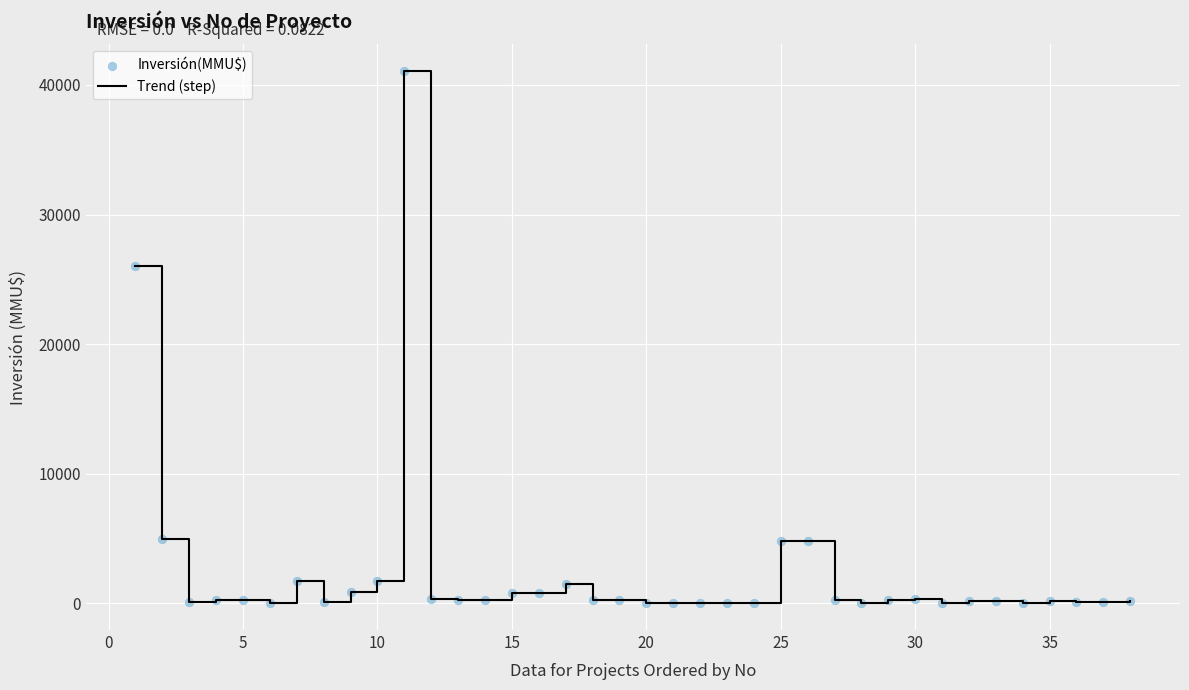

What is the difference between the maximum and minimum values?

41075